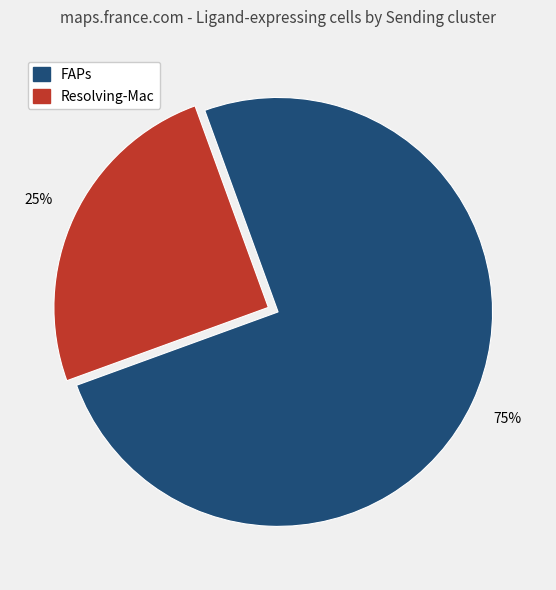

Rank the categories by value from highest to lowest.

FAPs, Resolving-Mac